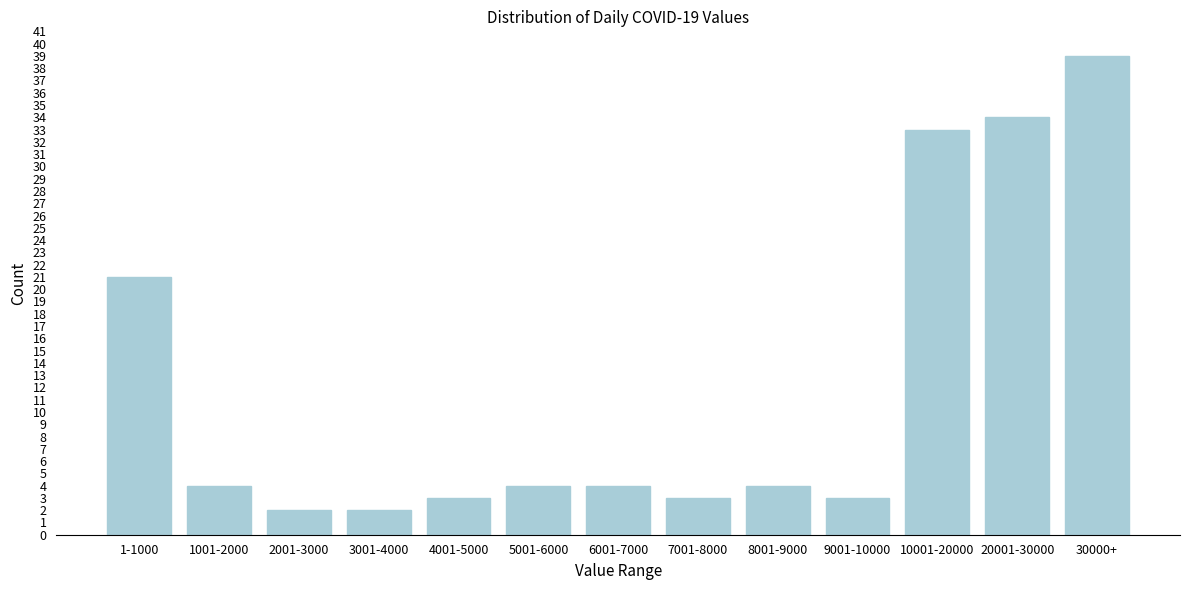

Reading left to right, what are all the values shown in this chart?

21	4	2	2	3	4	4	3	4	3	33	34	39